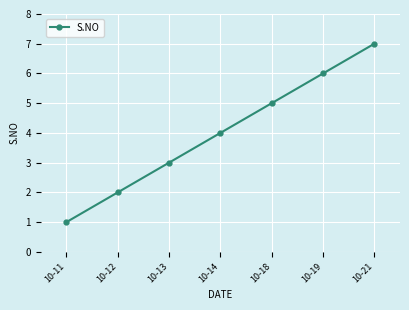

What is the difference between the maximum and minimum values?

6